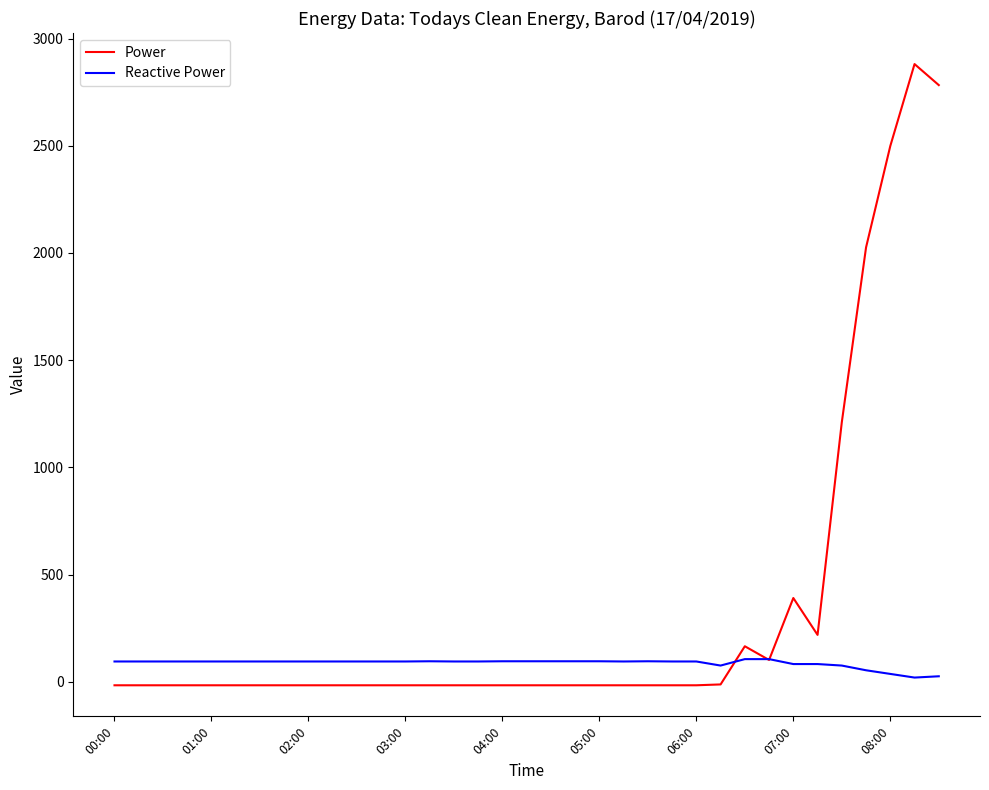

Which series has the largest range (max minus min)?

Power